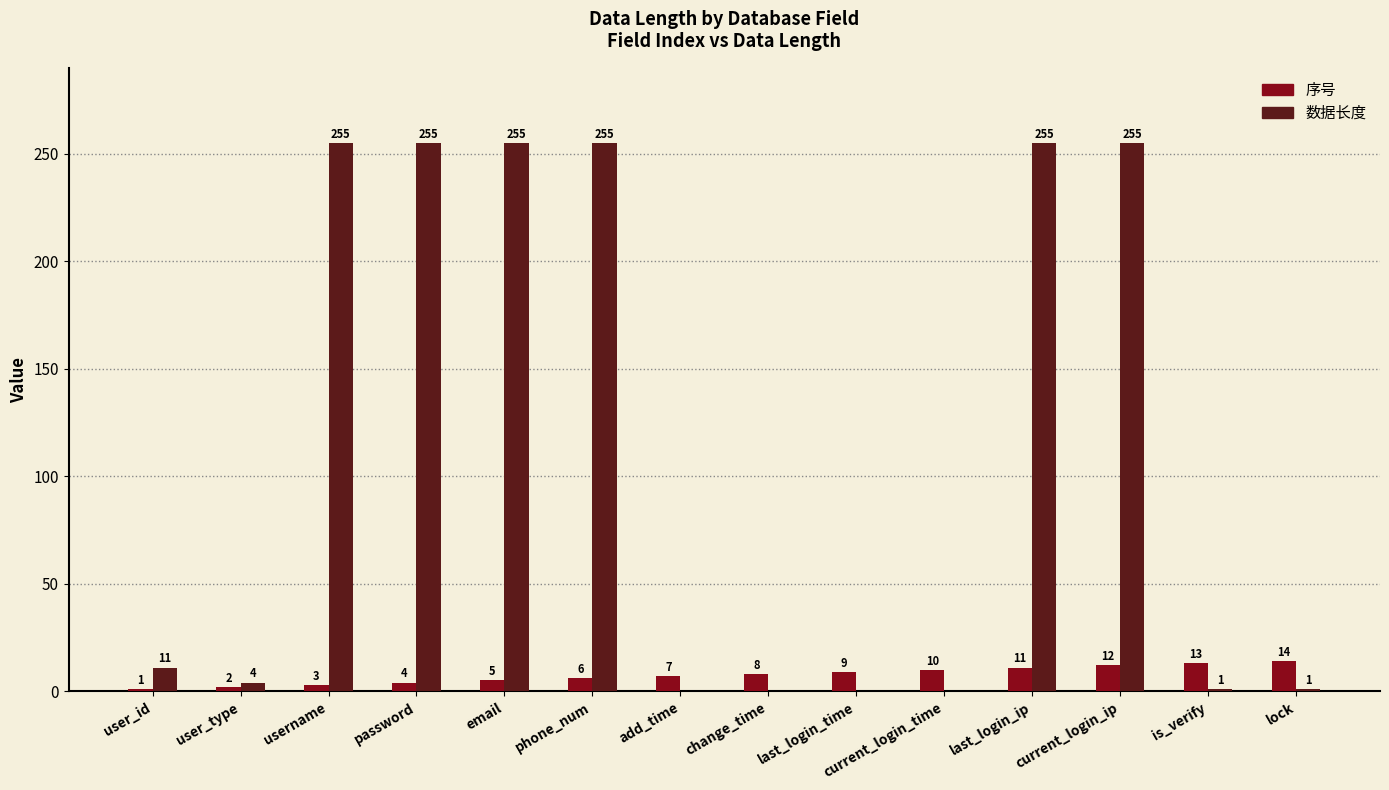

Read the 数据长度 value at email.

255